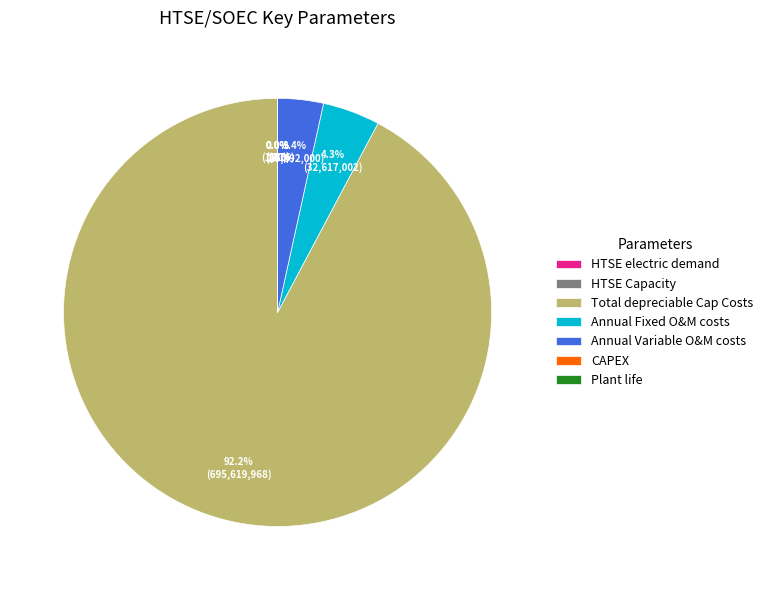

Is there a majority slice in this chart?

Yes